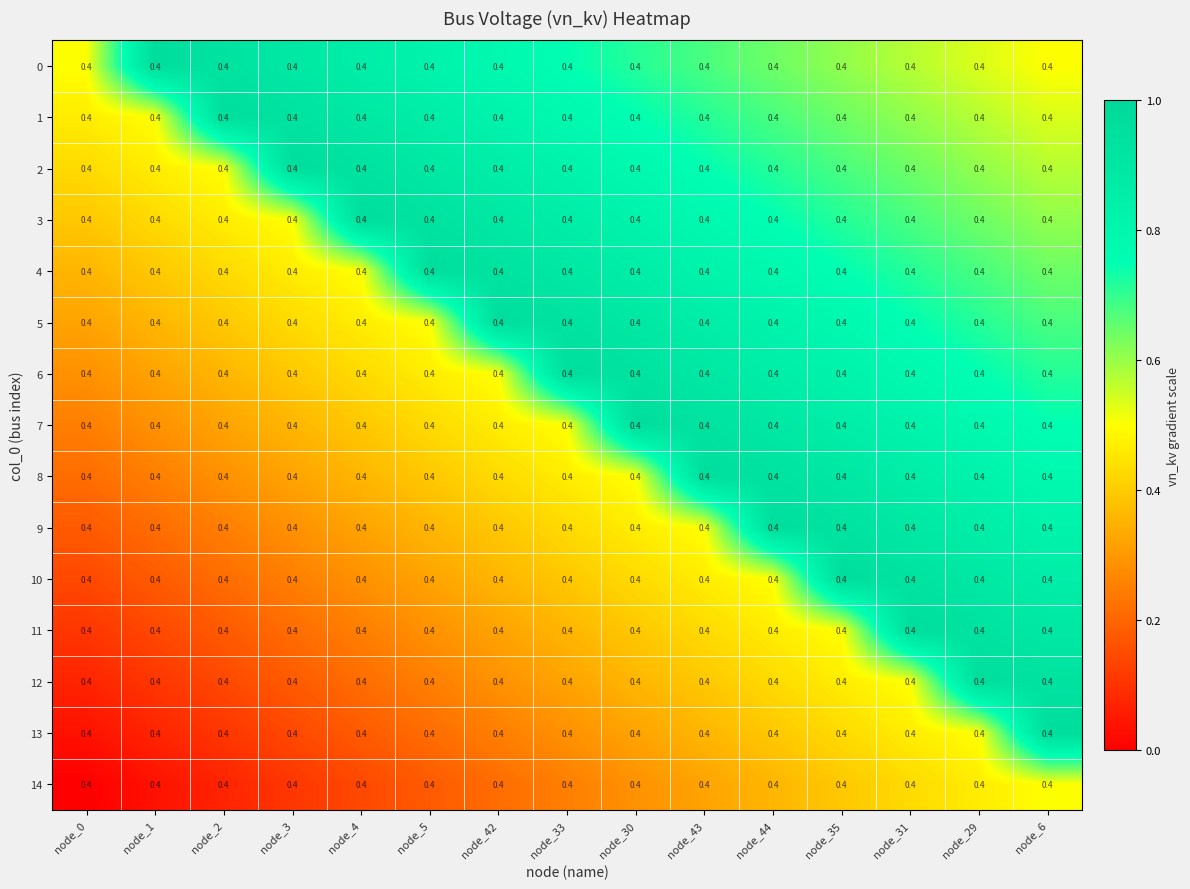

Which series changed the most between node_43 and node_44?

9